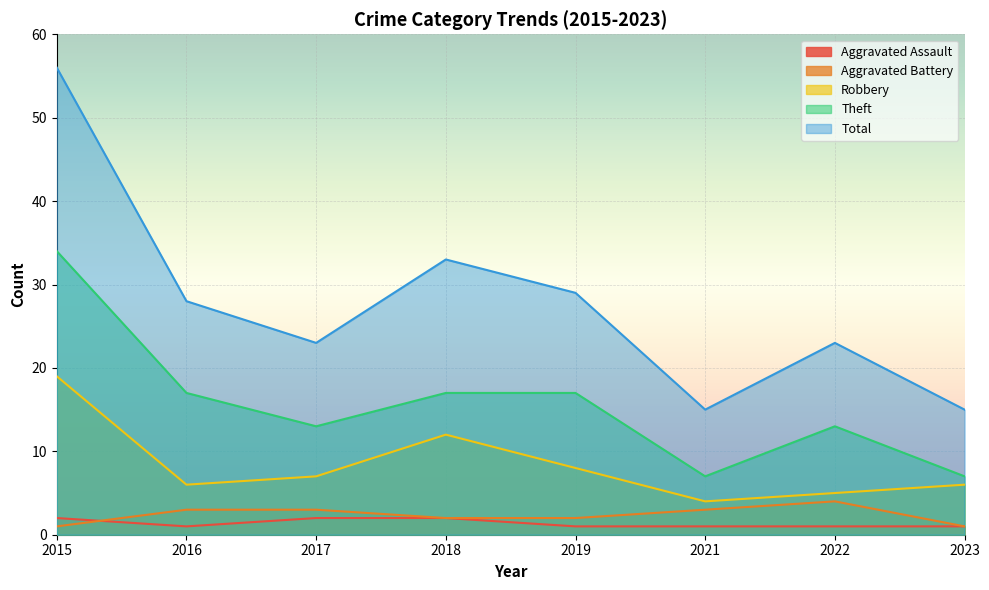

True or false: Total and Aggravated Battery intersect in this chart.

False